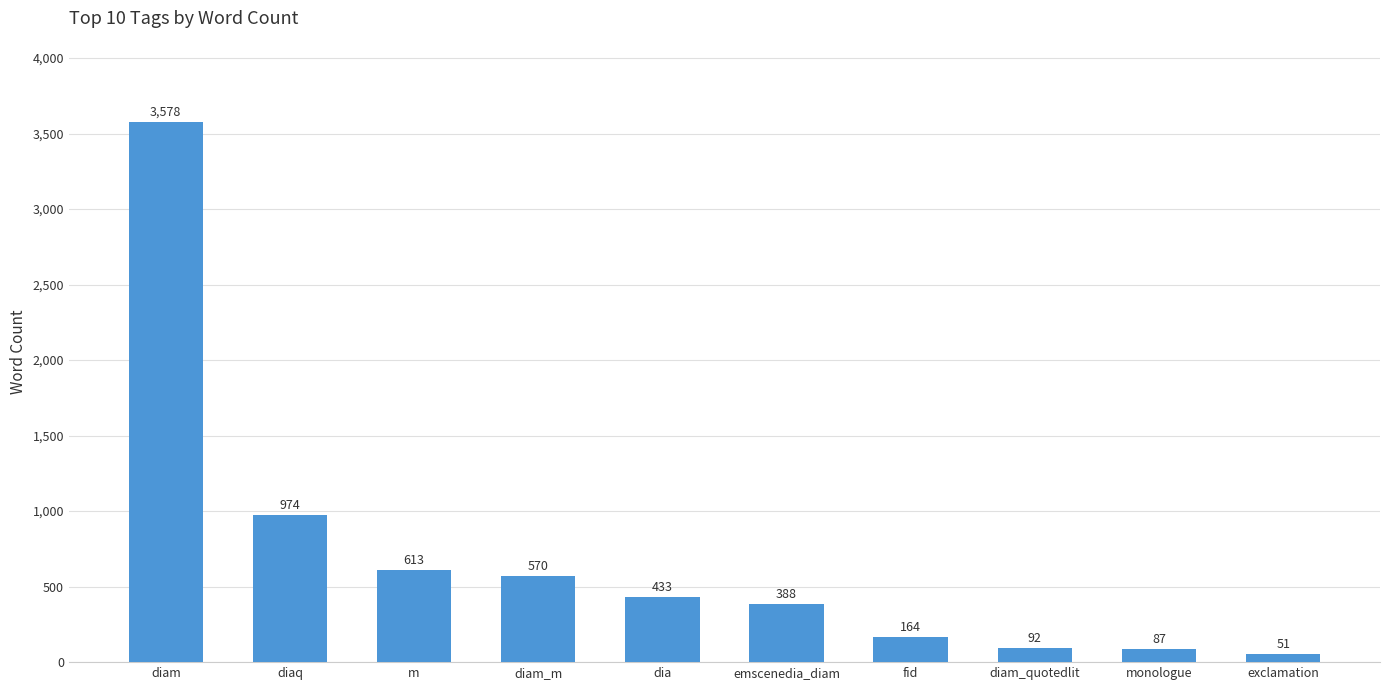

List the labels in order of value, largest first.

diam, diaq, m, diam_m, dia, emscenedia_diam, fid, diam_quotedlit, monologue, exclamation